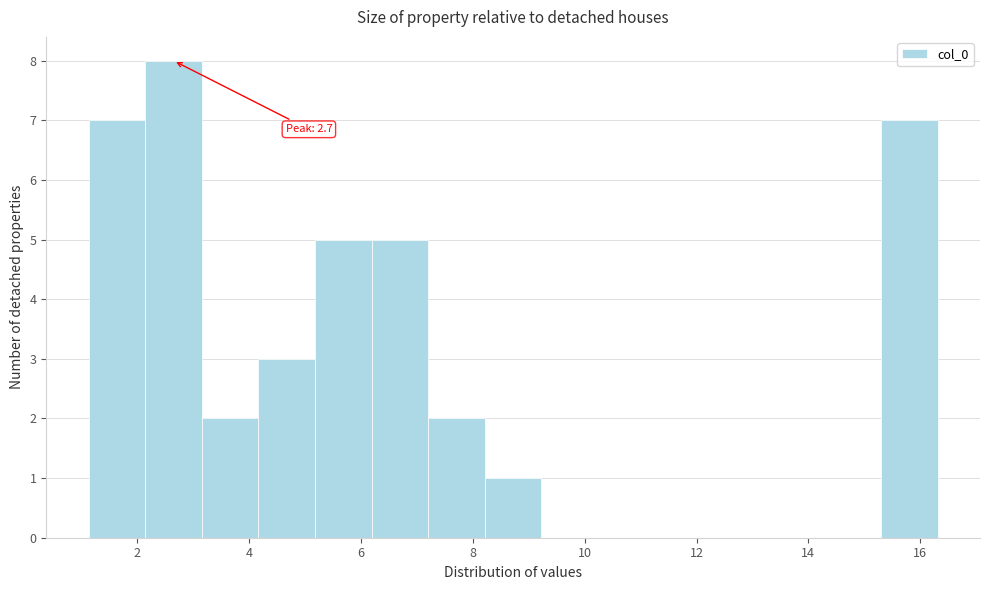

Which range on the x-axis has the tallest bar?

2.2 to 3.2